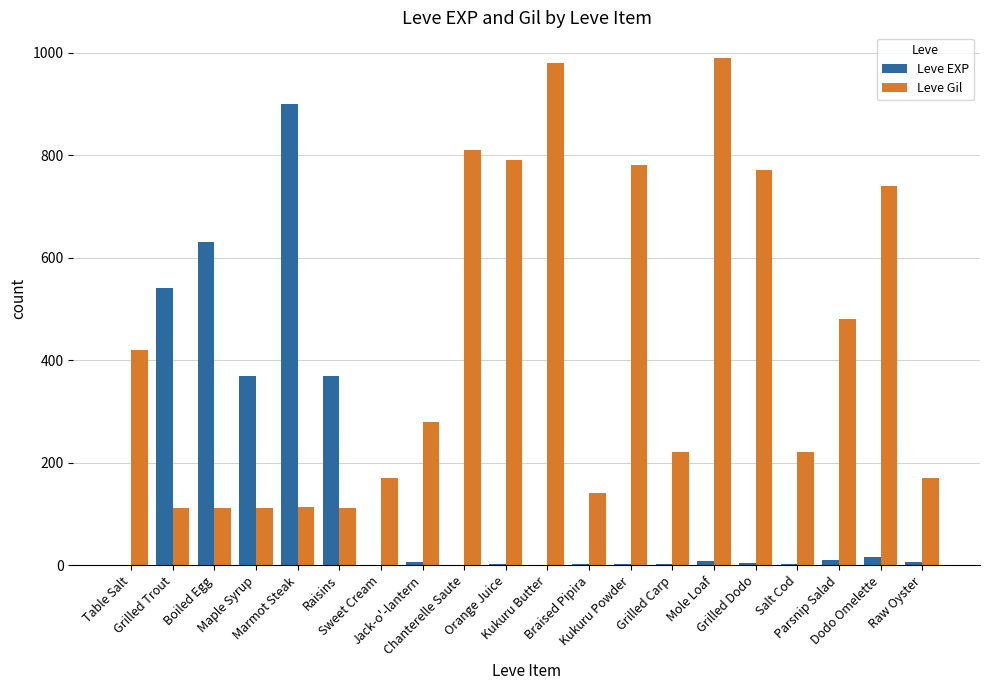

What is the spread (max minus min) of values at Chanterelle Saute?

809